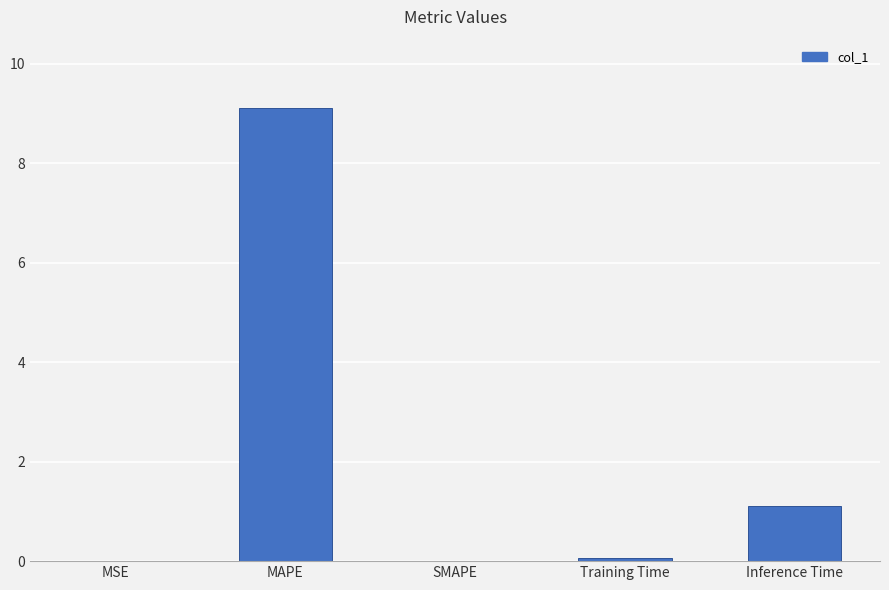

Between SMAPE and MAPE, which is larger?

MAPE